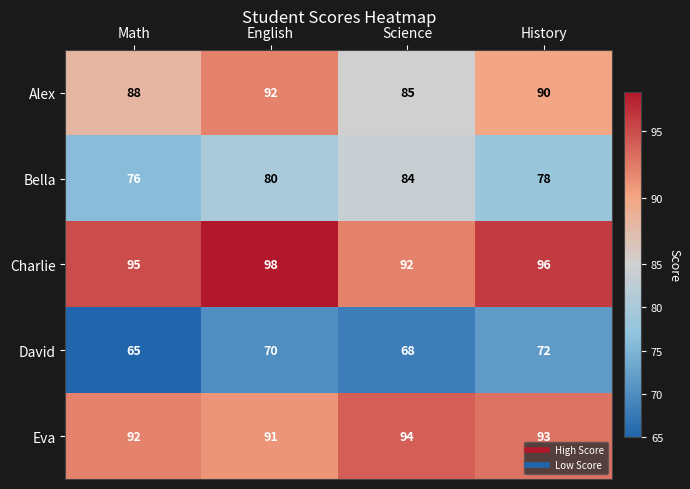

Count the Eva values in the range 92 to 94.

3